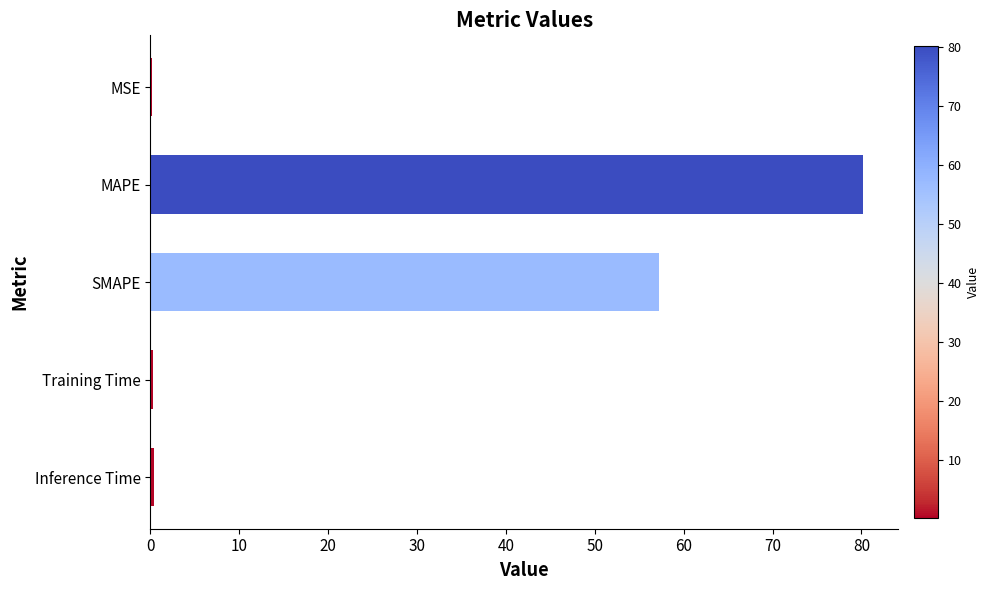

What is the sum of all values?

138.3